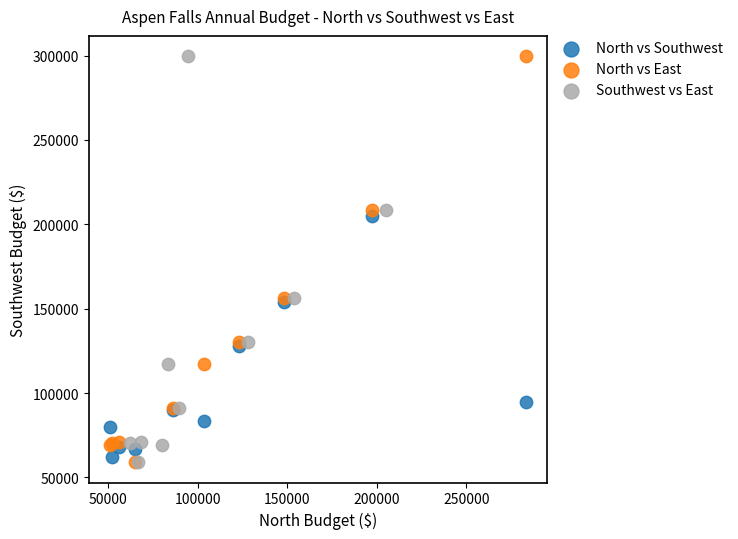

What are all the series names shown in the legend?

North vs Southwest, North vs East, Southwest vs East